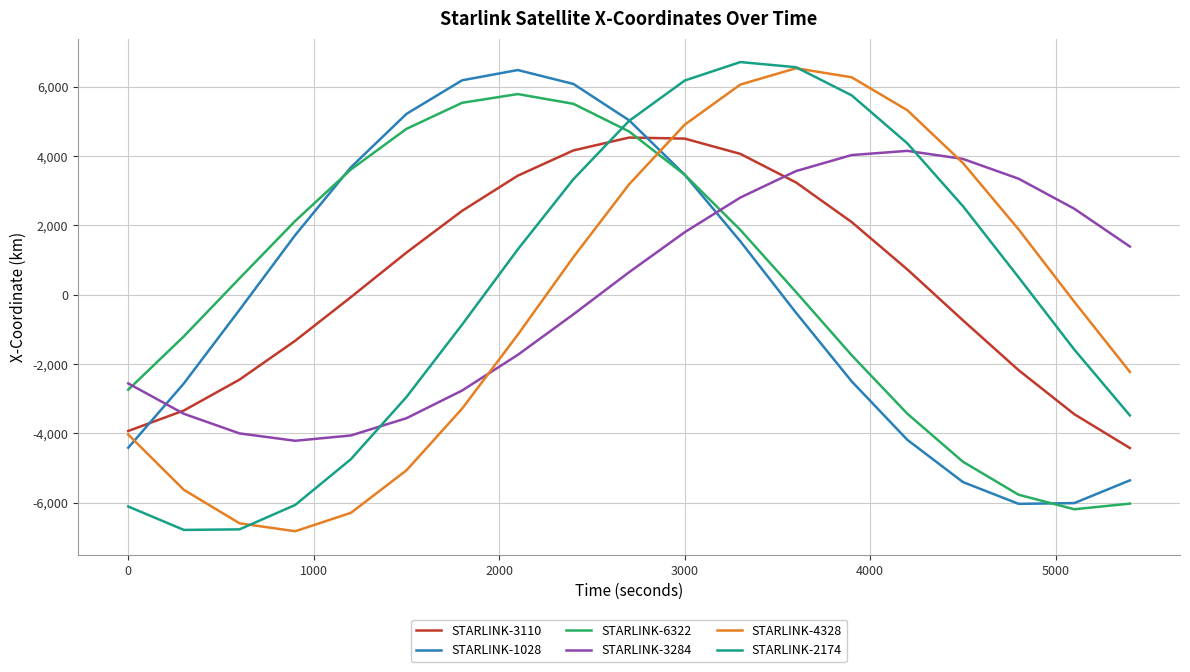

What is the greatest value displayed?

6711.2